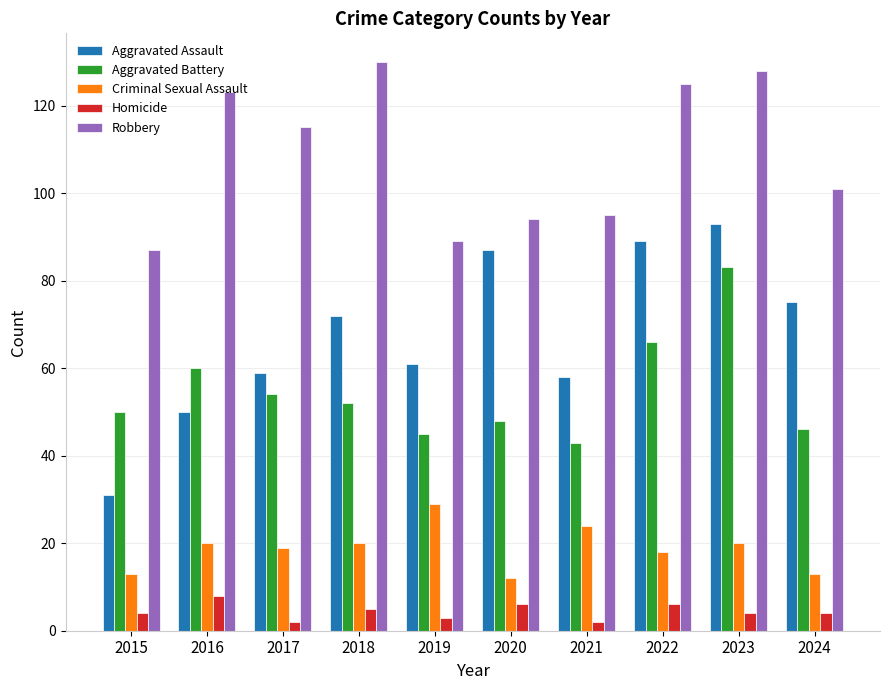

How many data points does each series have?

10